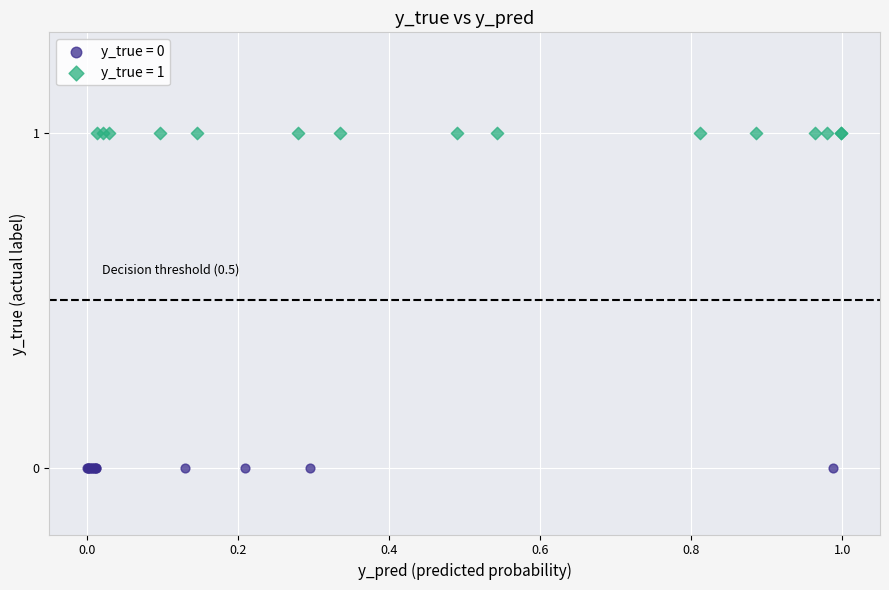

What are all the series names shown in the legend?

y_true = 0, y_true = 1